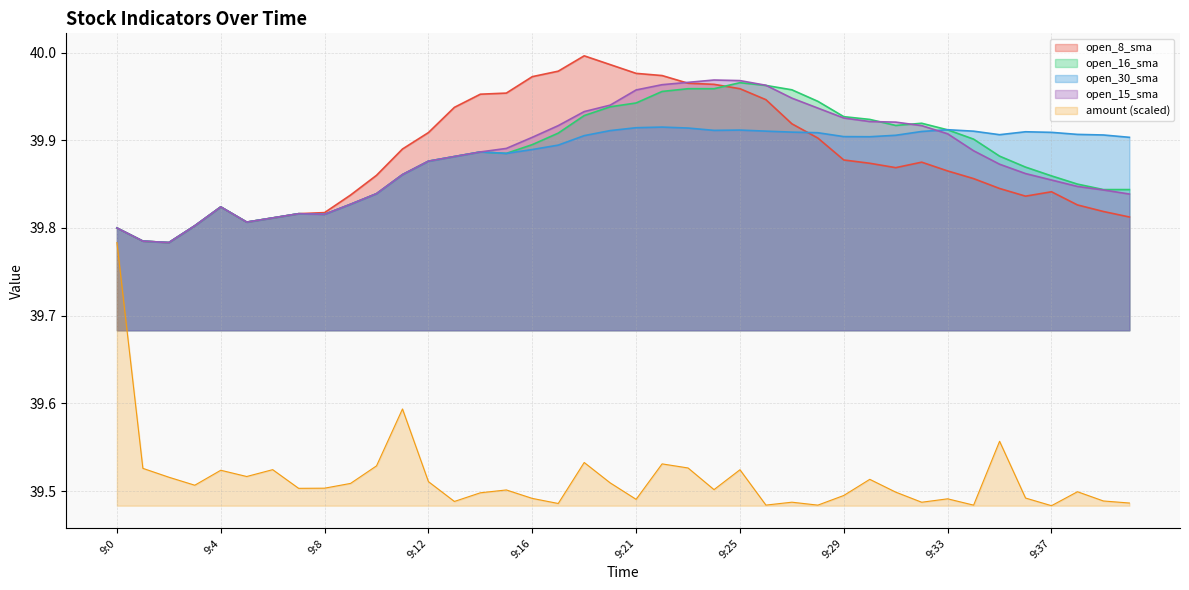

Is it true that open_15_sma equals 39.8 at 9:1?

True